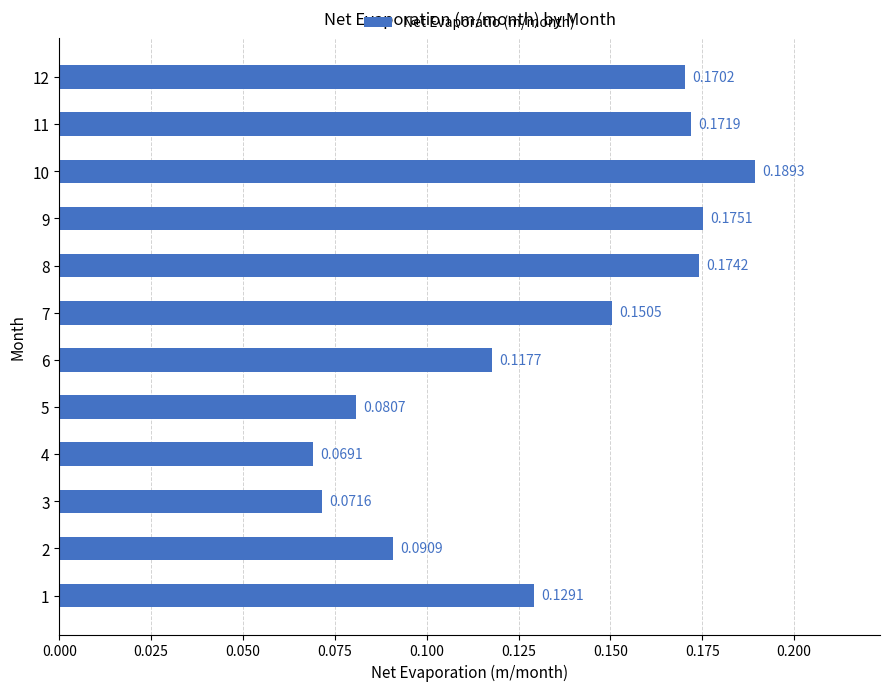

Between 9 and 10, which is larger?

10